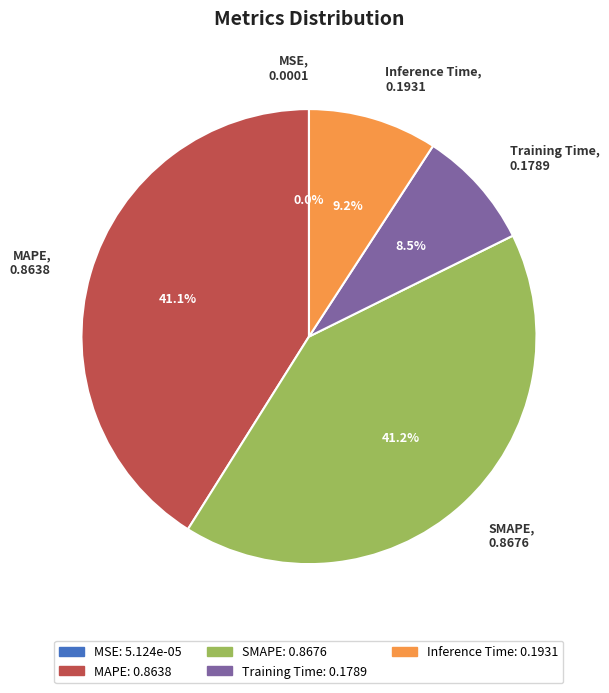

Is Inference Time the majority of the pie?

No